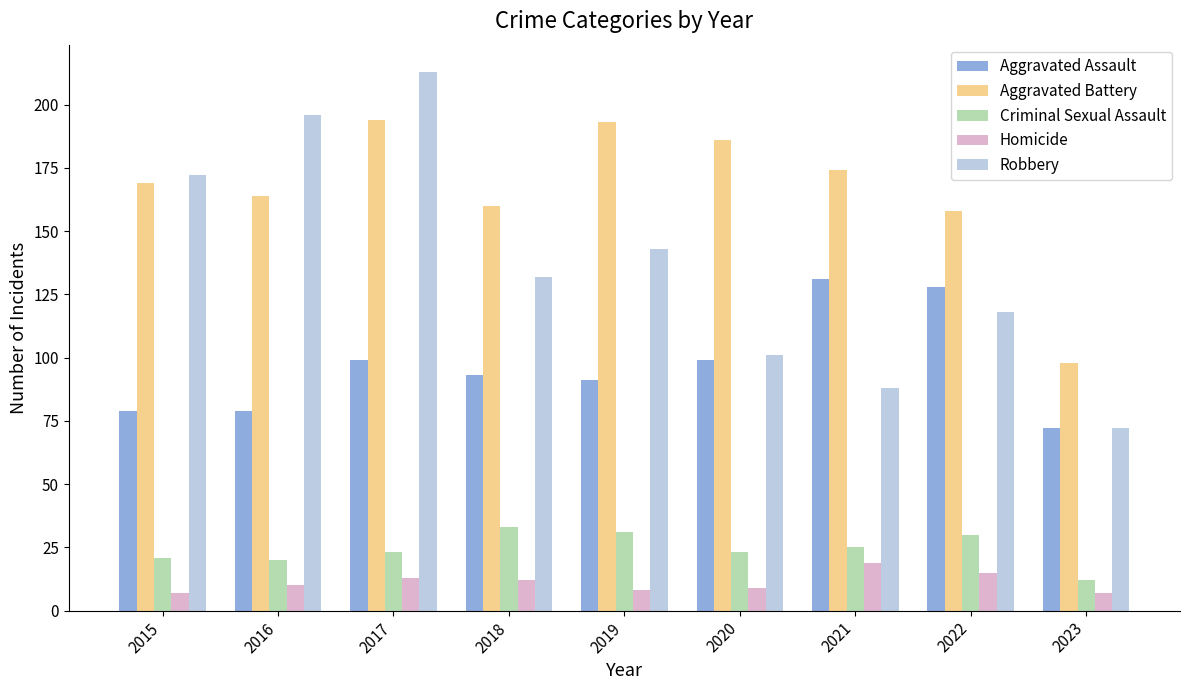

What is the minimum value for Aggravated Assault?

72